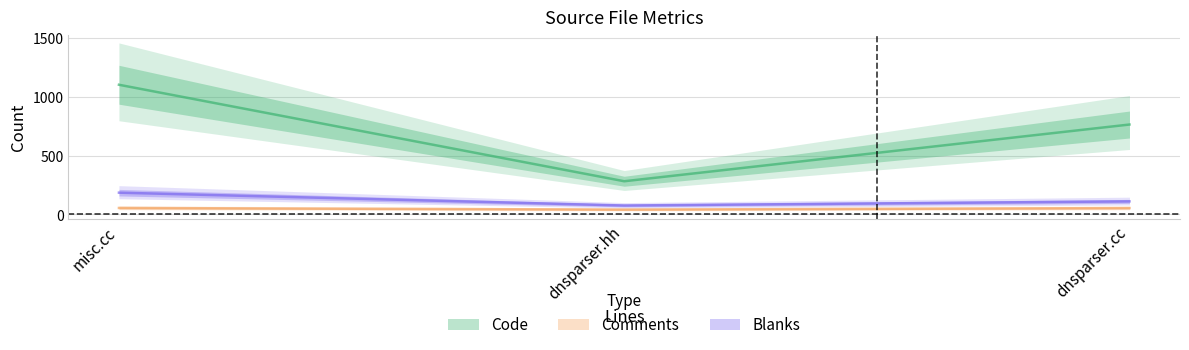

Which label corresponds to the largest value in the chart?

misc.cc